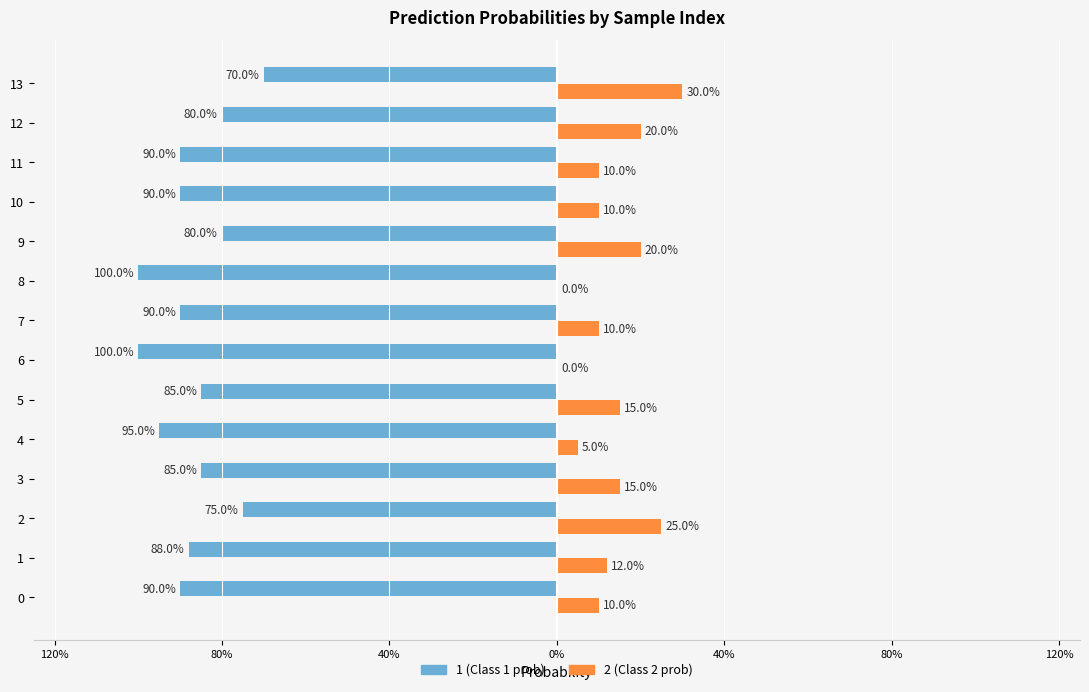

What is the value of the 1 (Class 1 prob) bar at the 4th from the left?

-0.8